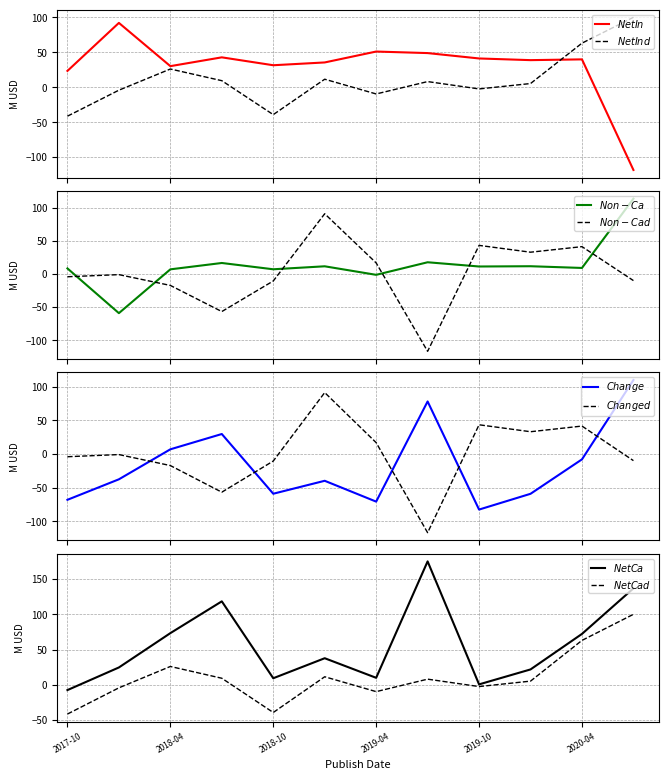

Where is the first local maximum for Non-Cash Items?

2018-08-14